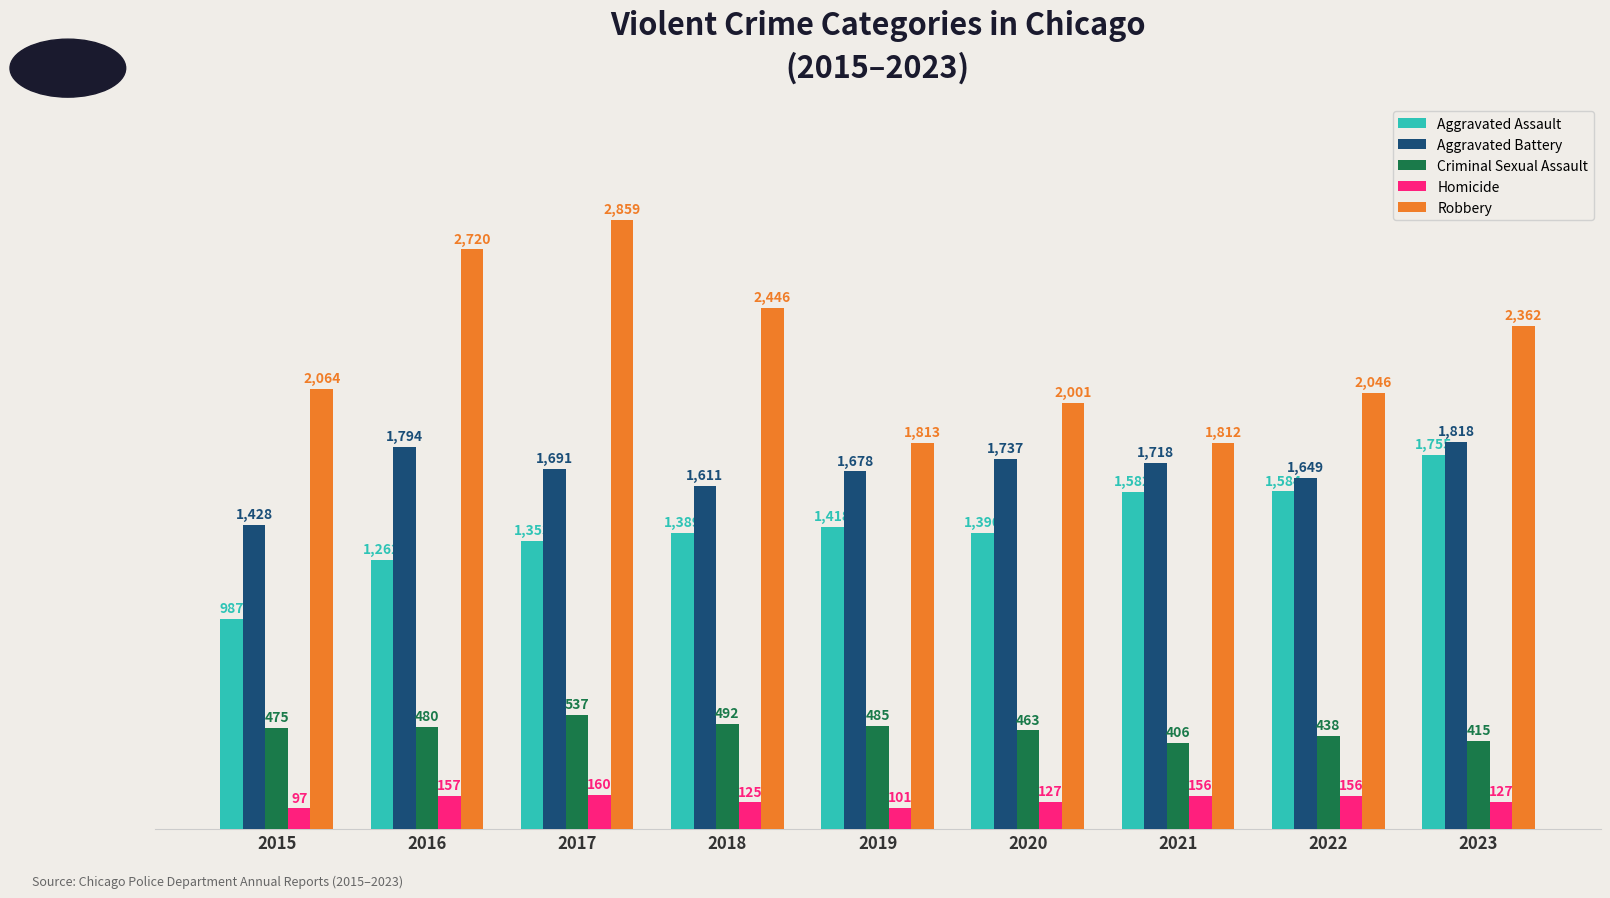

How many groups of bars are there?

9